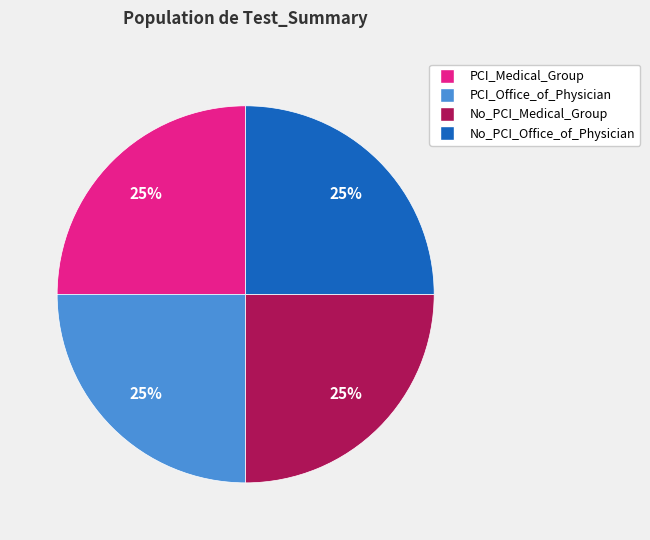

Does any single category account for the majority?

No